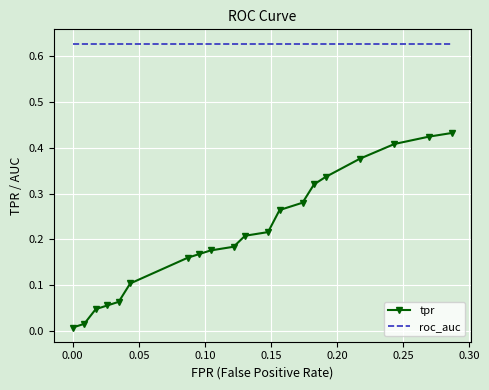

Which series has the largest total across all categories?

roc_auc